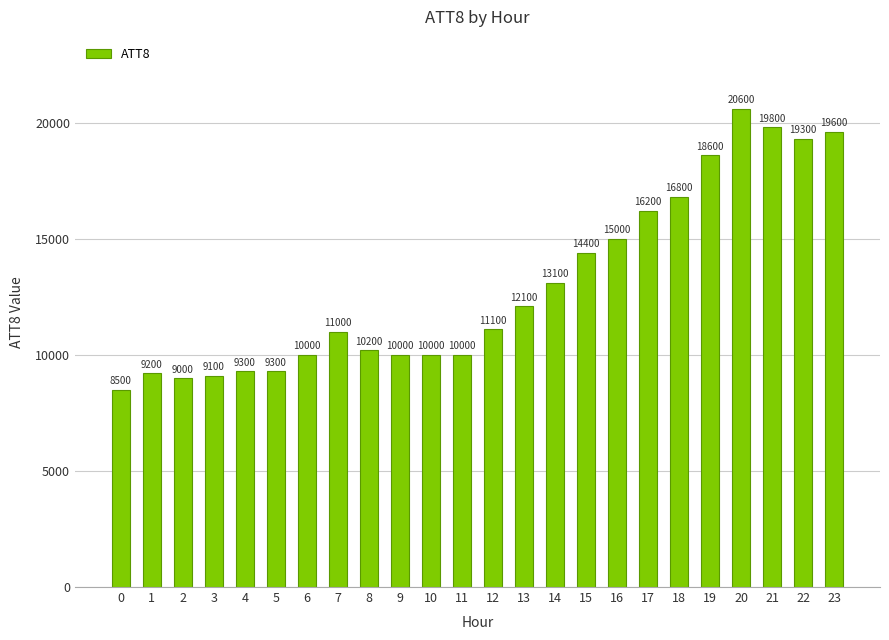

How many data points are less than 11100?

12